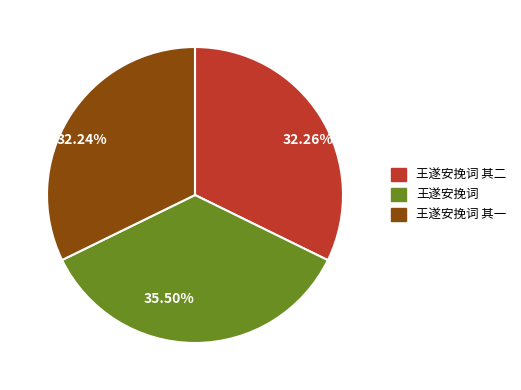

Combined, do 王遂安挽词 其一 and 王遂安挽词 其二 account for over 50%?

Yes